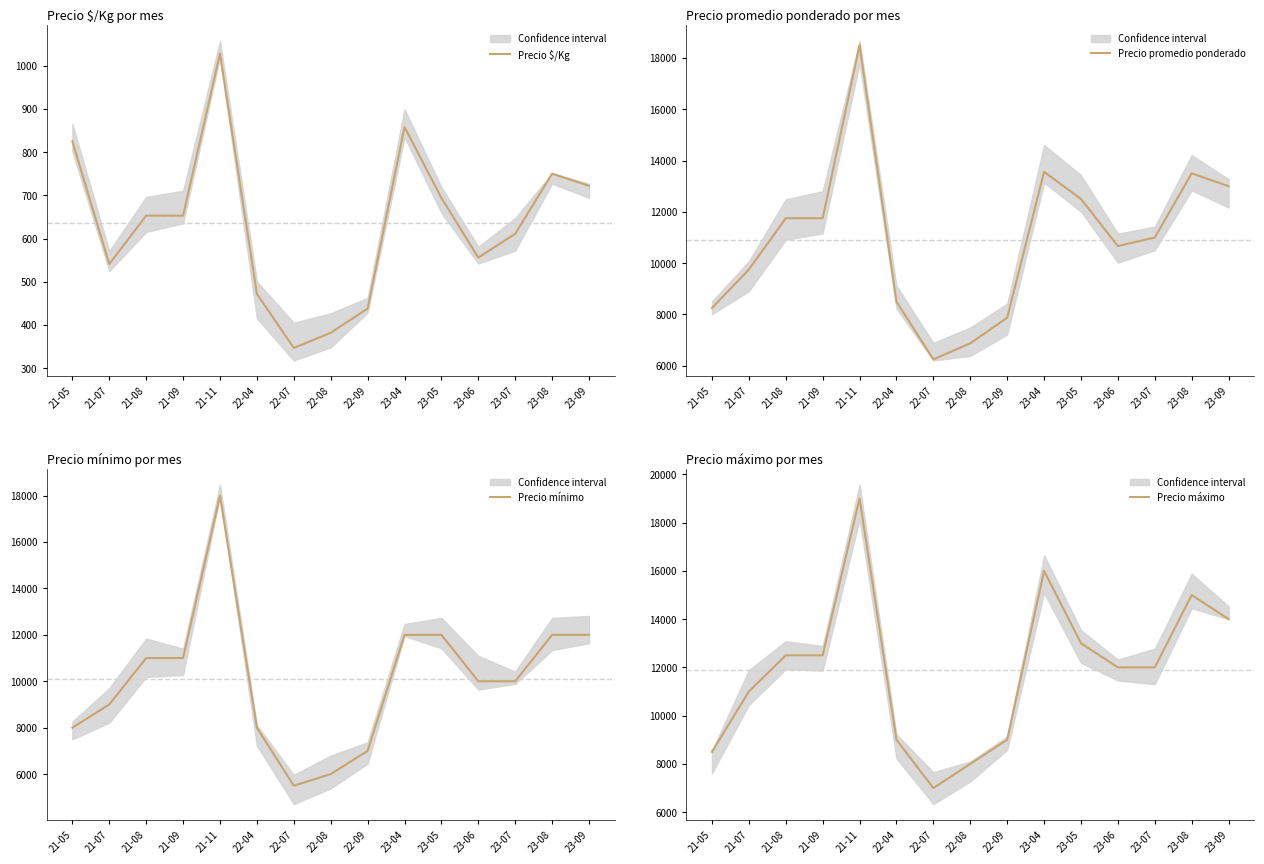

True or false: Precio máximo and Precio mínimo intersect in this chart.

False